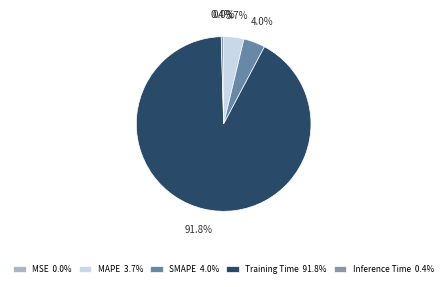

What percentage is the SMAPE slice, to the nearest percent?

4%